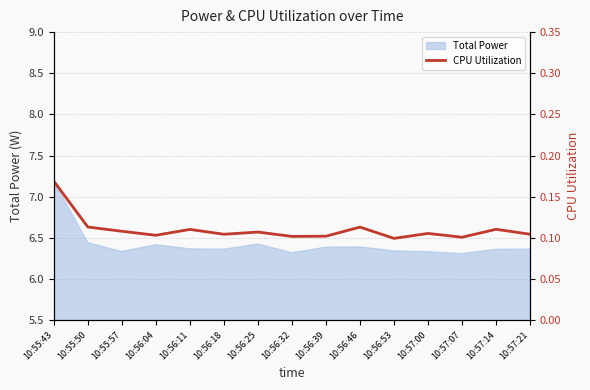

The value at 10:56:11 is 0.2. True or false?

False